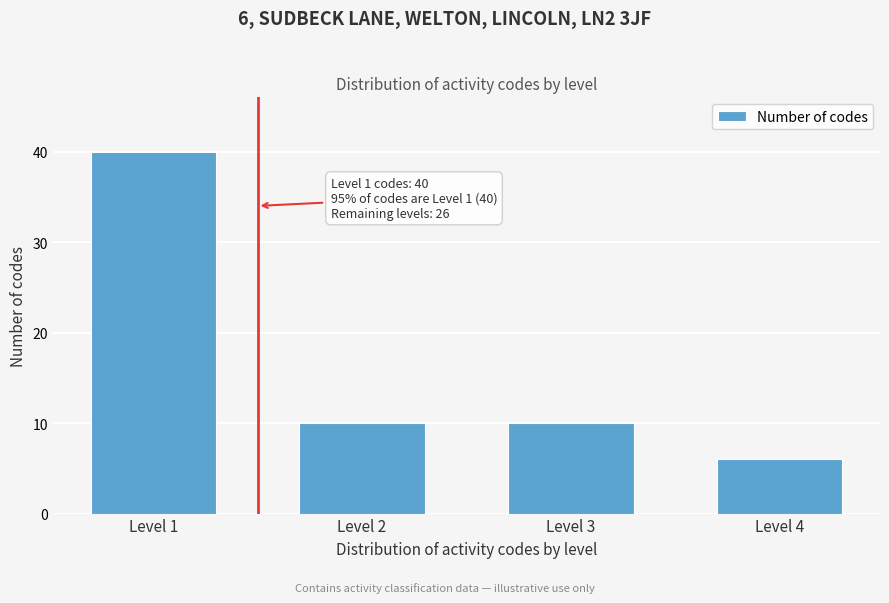

Reading left to right, extract all data points from this chart.

40	10	10	6